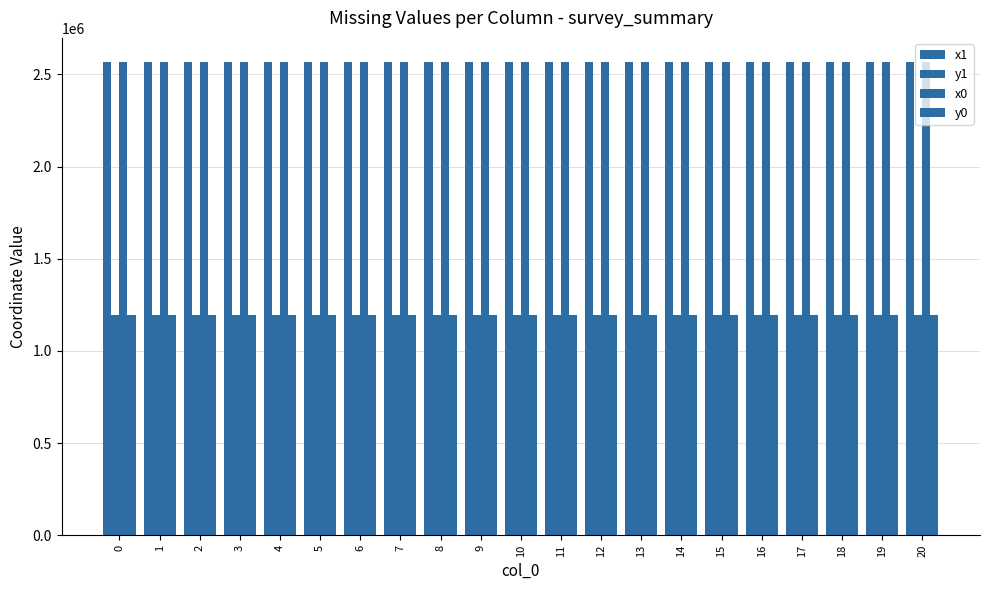

Reading left to right, what are all the values shown in this chart?

x1: 2569886.1	2569876.4	2569900.9	2569886.1	2569874.2	2569884.9	2569796.8	2569807.4	2569789.1	2569829.9	2569836.4	2569867.2	2569834.3	2569765.5	2569803.4	2569734.5	2569803.4	2569728.9	2569829.9	2569867.2	2569835.0
y1: 1192792.3	1192780.3	1192735.6	1192717.5	1192703.0	1192694.0	1192773.0	1192759.6	1192759.7	1192702.4	1192735.1	1192672.6	1192736.8	1192737.3	1192704.6	1192708.2	1192704.6	1192682.3	1192702.4	1192672.6	1192642.2
x0: 2569876.4	2569876.4	2569886.1	2569874.2	2569851.0	2569887.5	2569799.1	2569799.1	2569799.1	2569851.0	2569851.0	2569887.5	2569836.4	2569749.4	2569836.4	2569720.3	2569796.4	2569720.3	2569802.0	2569835.0	2569817.9
y0: 1192780.3	1192780.3	1192717.5	1192703.0	1192722.7	1192691.9	1192763.9	1192763.9	1192763.9	1192722.7	1192722.7	1192691.9	1192735.1	1192722.1	1192735.1	1192694.5	1192698.0	1192694.5	1192675.6	1192642.2	1192626.0